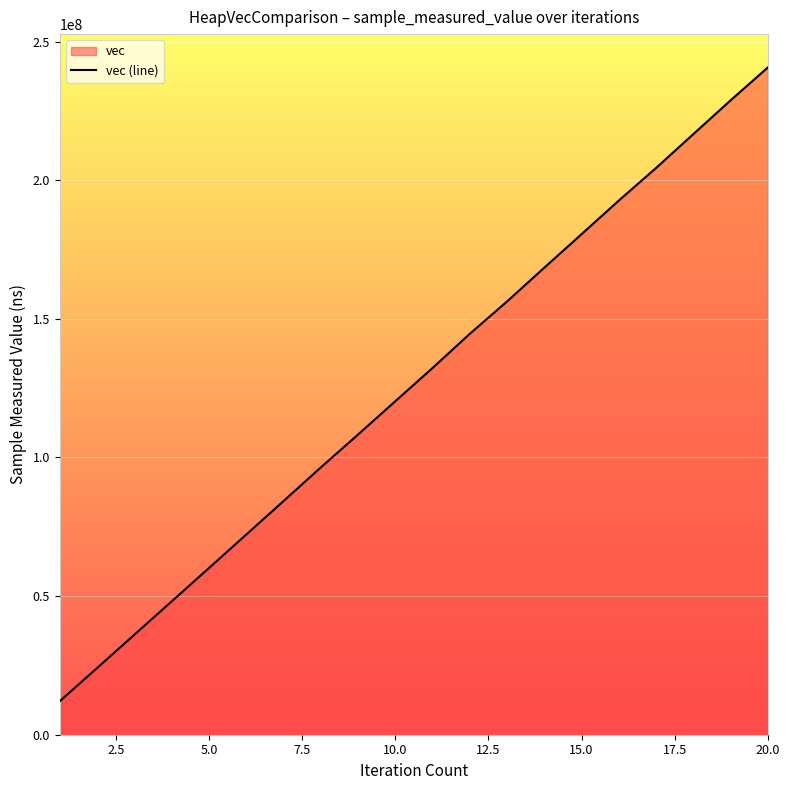

What is the value of the 20th point from the left?

240674181